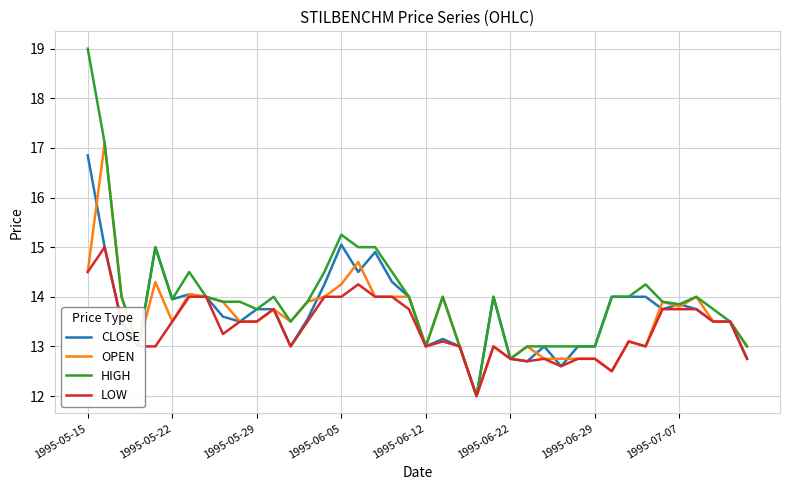

List the series in order of their overall mean, highest first.

HIGH, CLOSE, OPEN, LOW